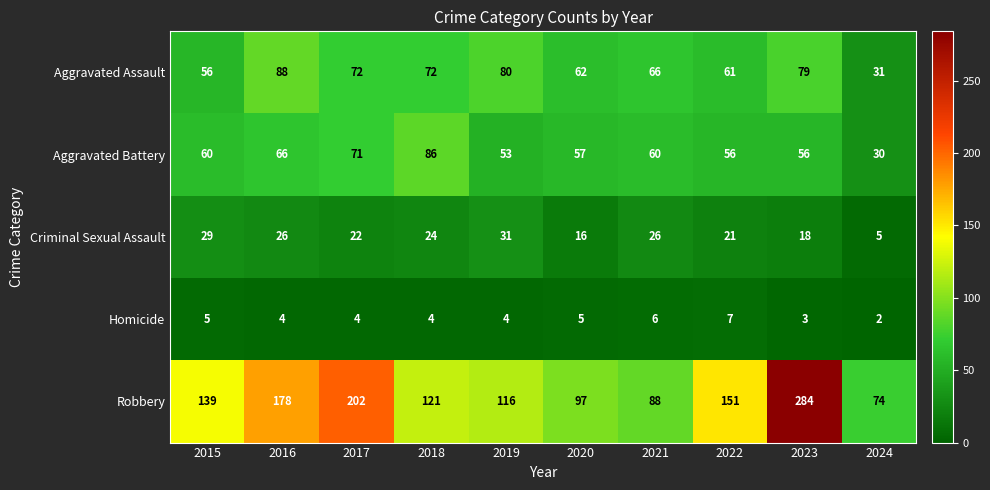

What is the spread (max minus min) of values at 2017?

198